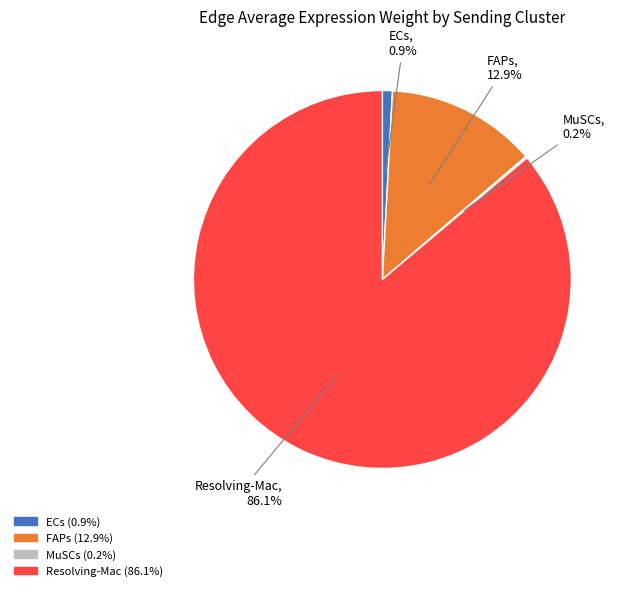

To the nearest percent, what percentage of the pie is Resolving-Mac?

86%